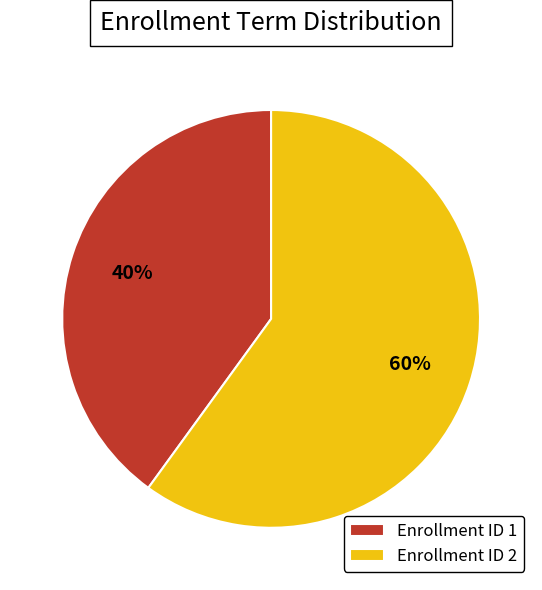

True or false: Enrollment ID 1 accounts for 40% of the total.

True